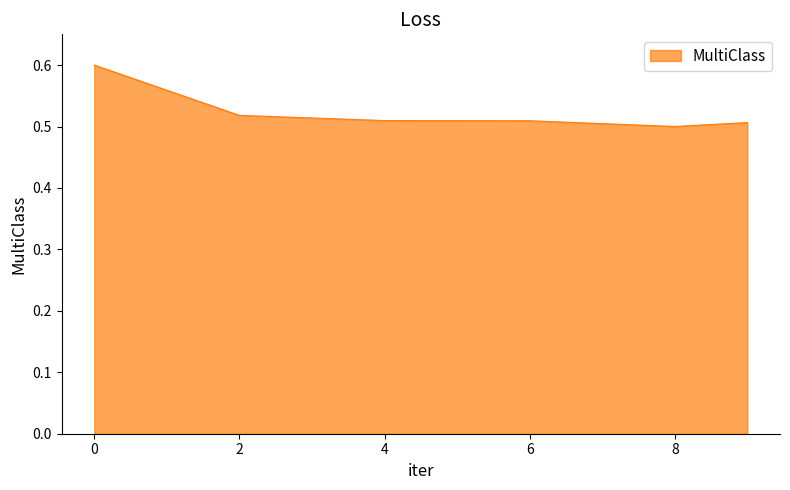

What is the sum of all values?

3.1